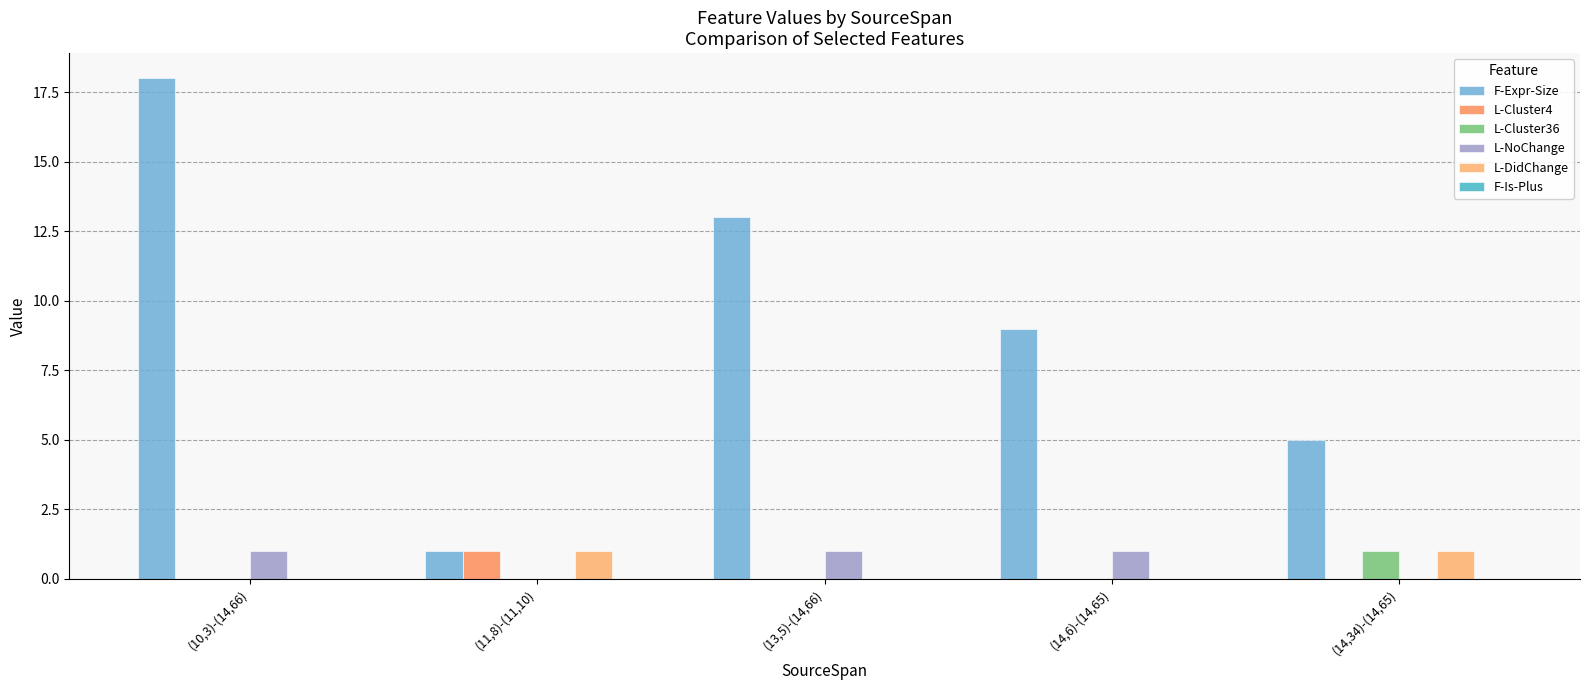

How many L-NoChange values are between 0 and 1?

5